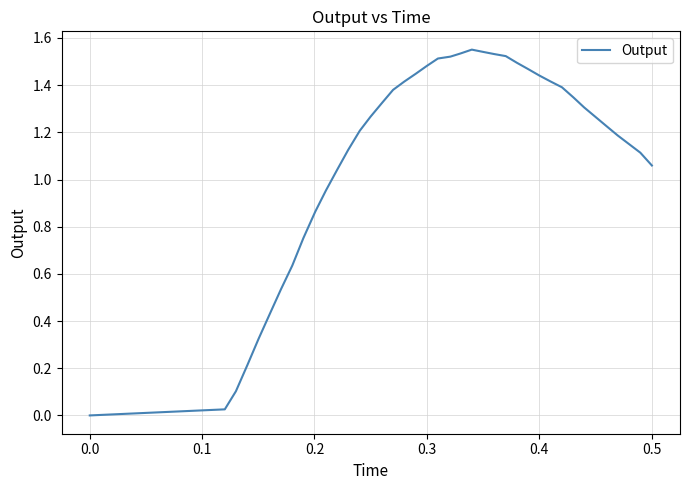

How many values are below 1?

11